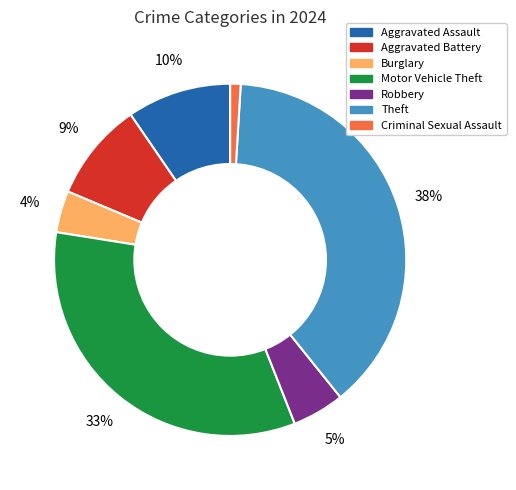

Is there a majority slice in this chart?

No